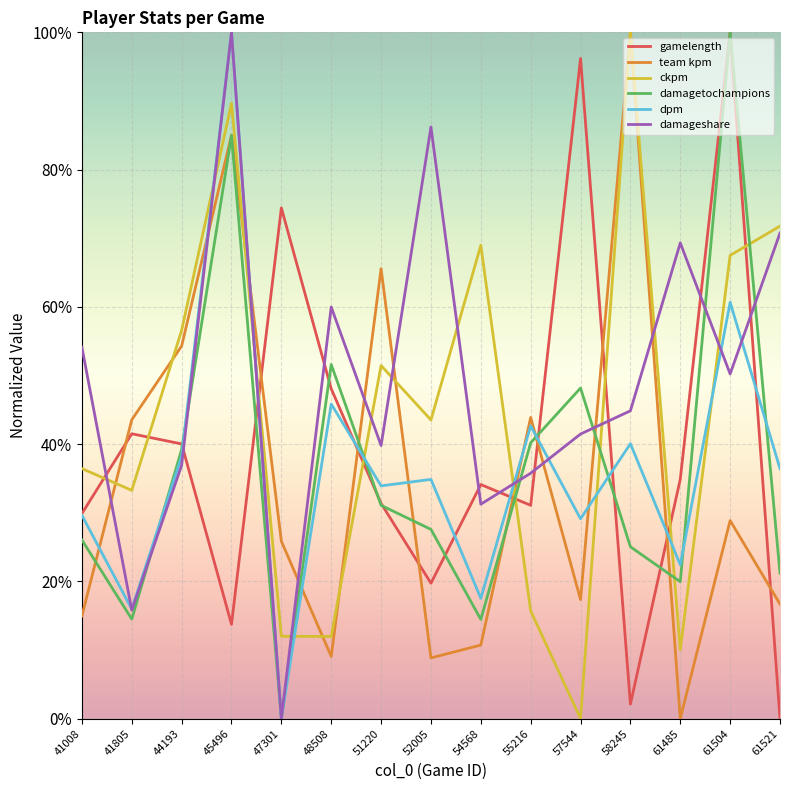

At which category is the sum across all series the highest?

45496